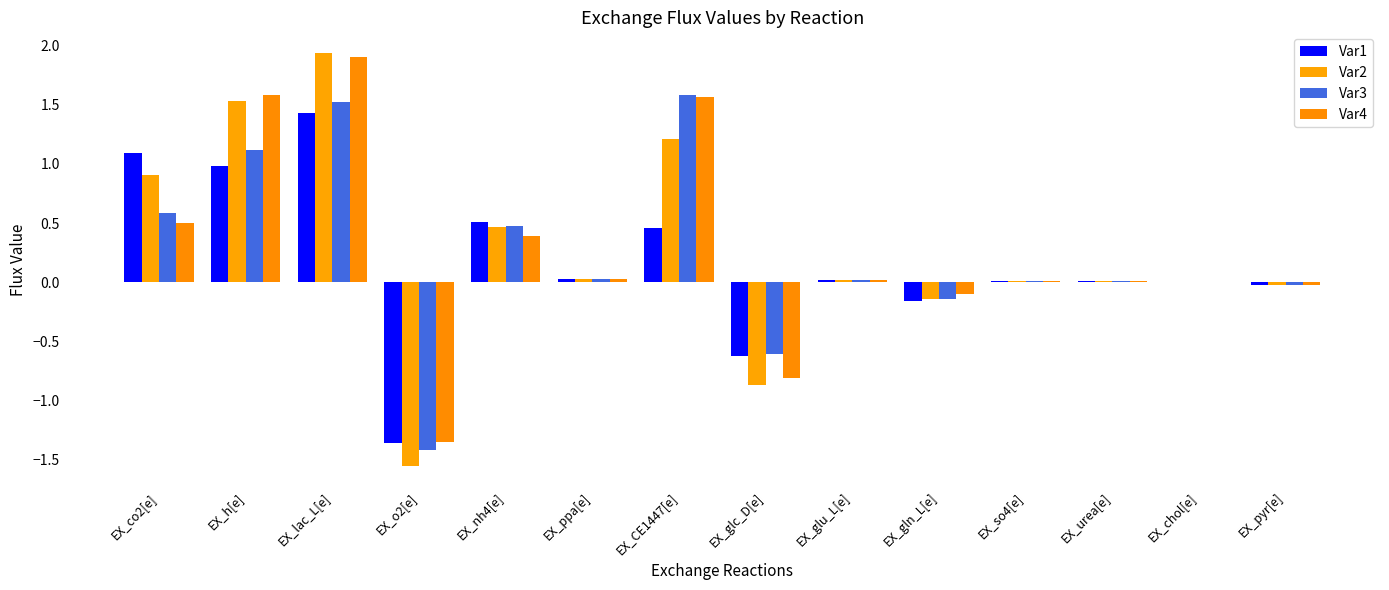

What is the label of the 11th bar from the left?

EX_so4[e]